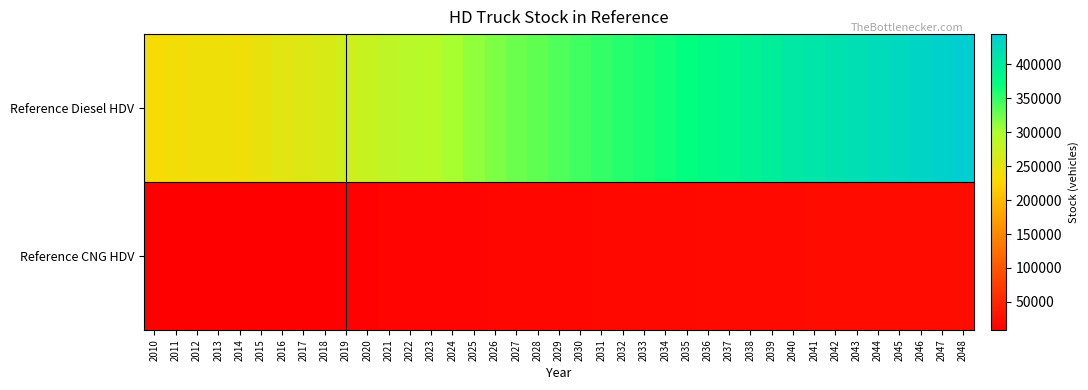

Between 2020 and 2024, which series saw the biggest shift?

Reference Diesel HDV